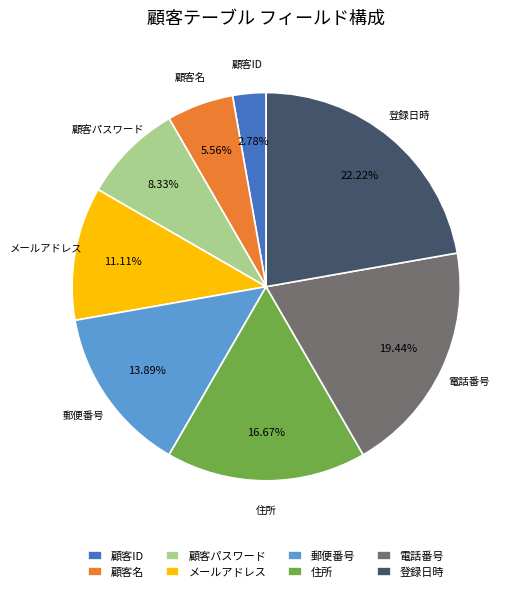

Which category has the smallest portion of the pie?

顧客ID